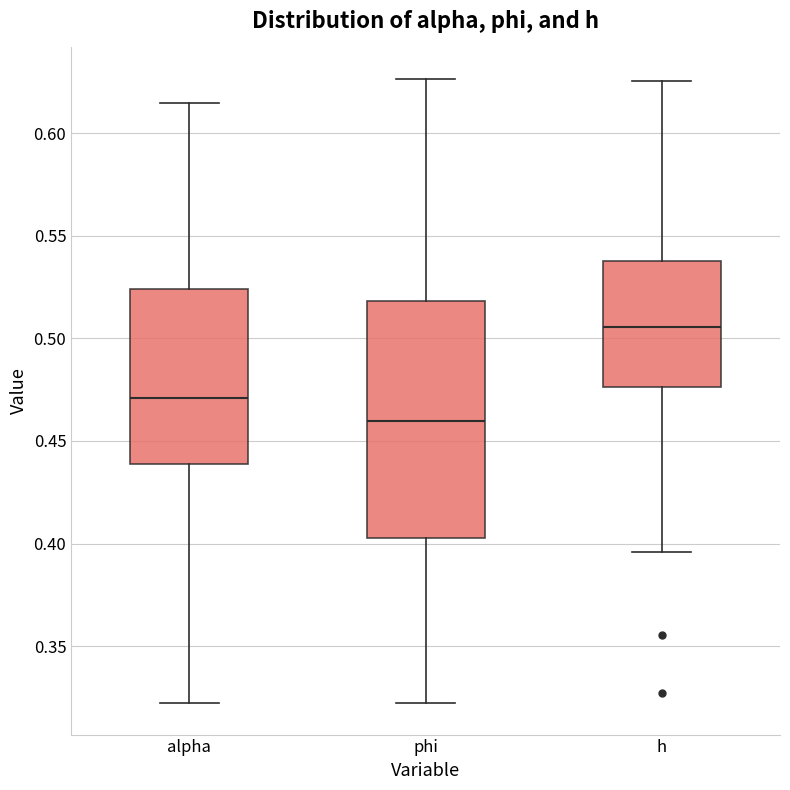

Which box's median line is the lowest?

phi